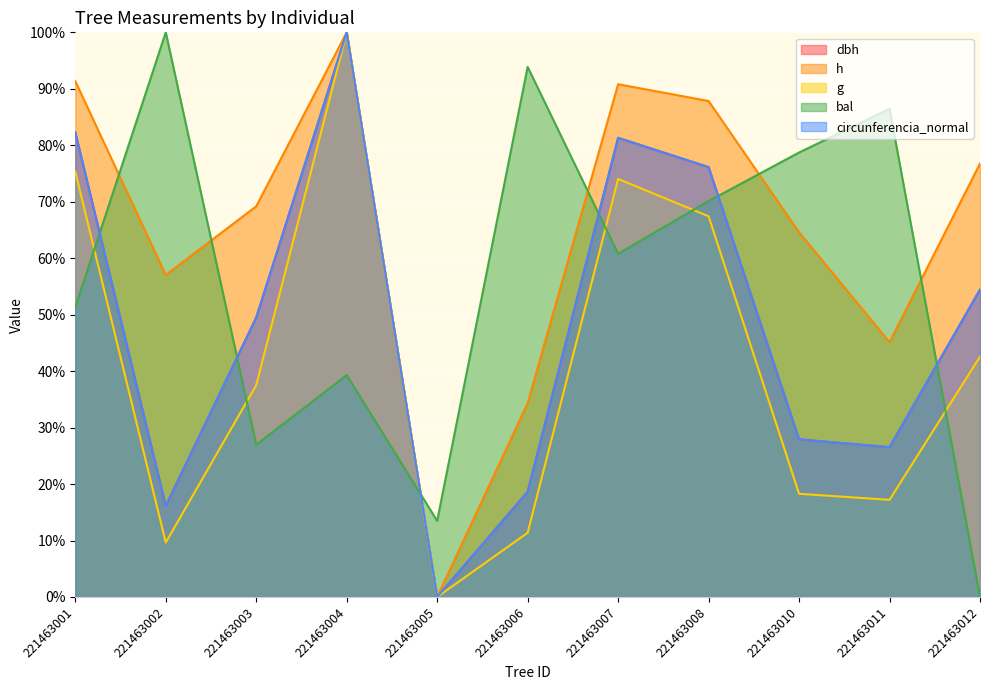

After their last crossing, which series has the higher values: bal or g?

g